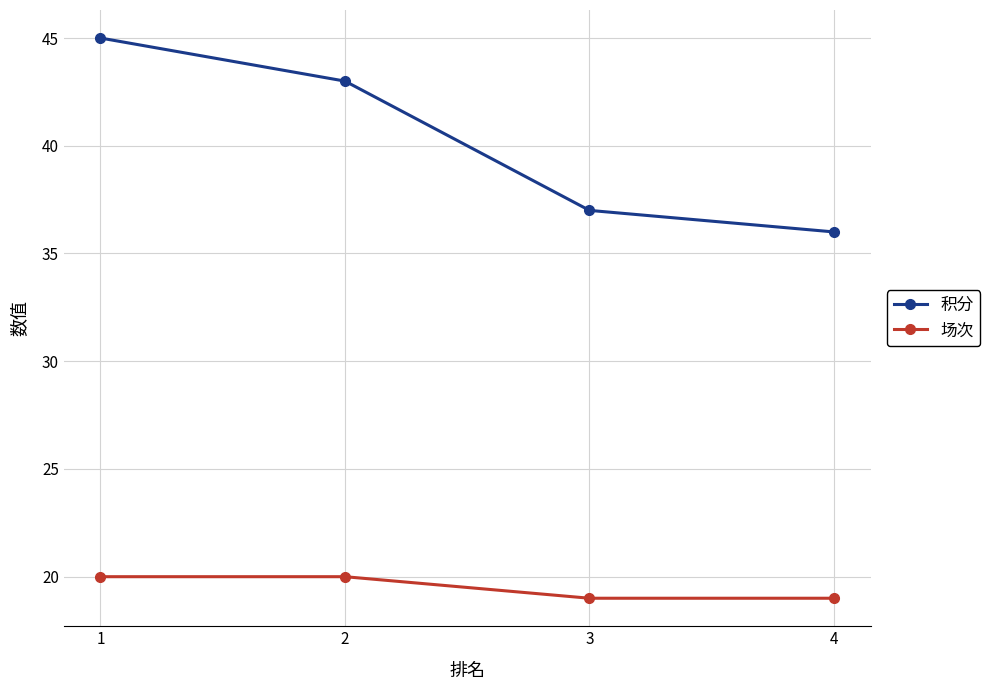

How many lines are shown in the chart?

2